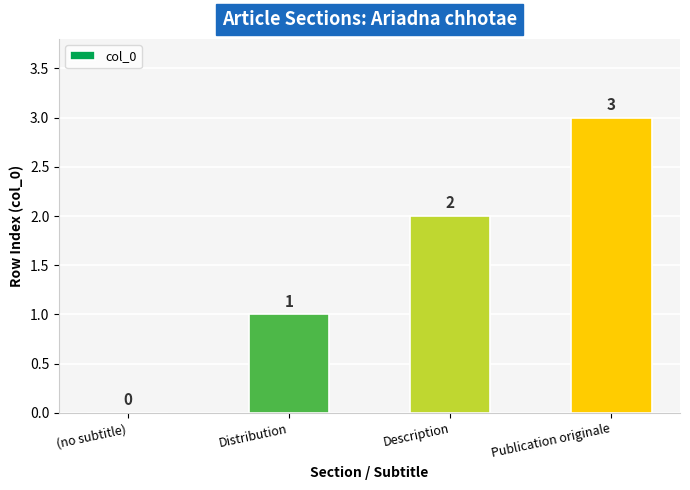

How many values are between 1 and 3?

3